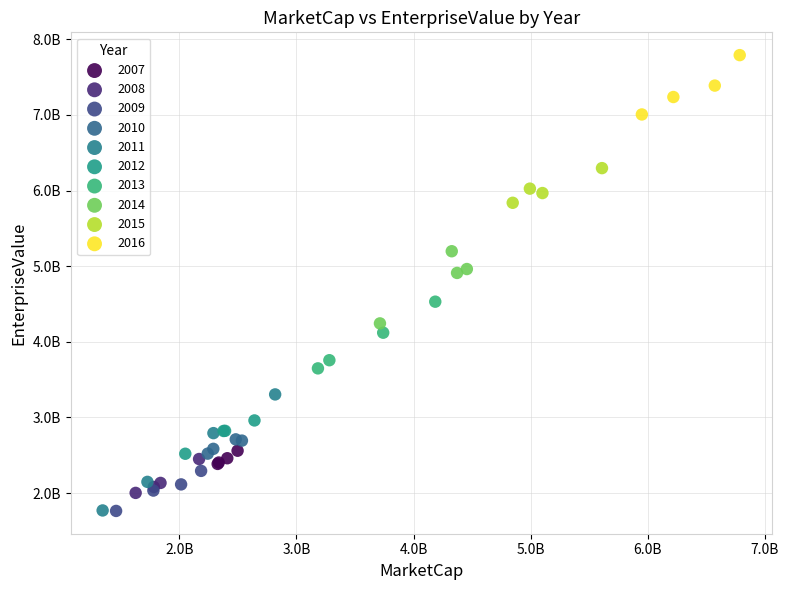

What are all the series names shown in the legend?

2007, 2008, 2009, 2010, 2011, 2012, 2013, 2014, 2015, 2016